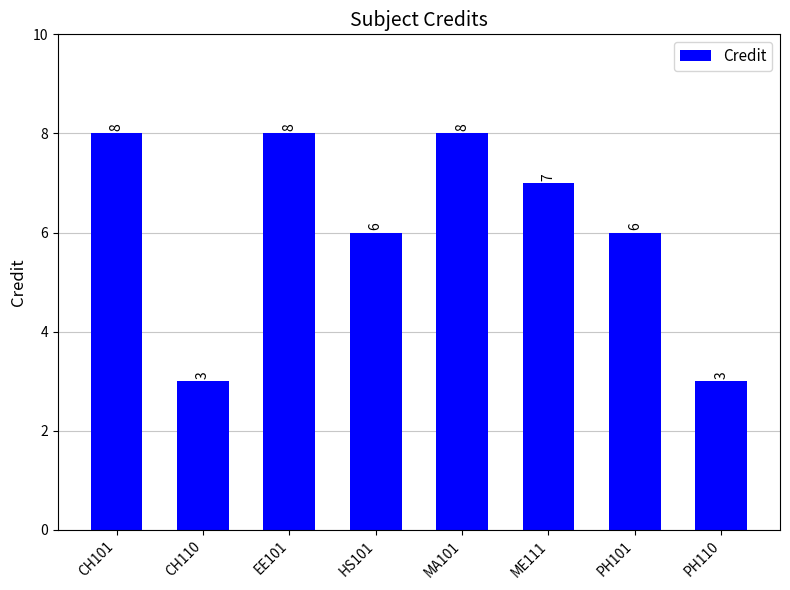

Count the number of categories in the chart.

8